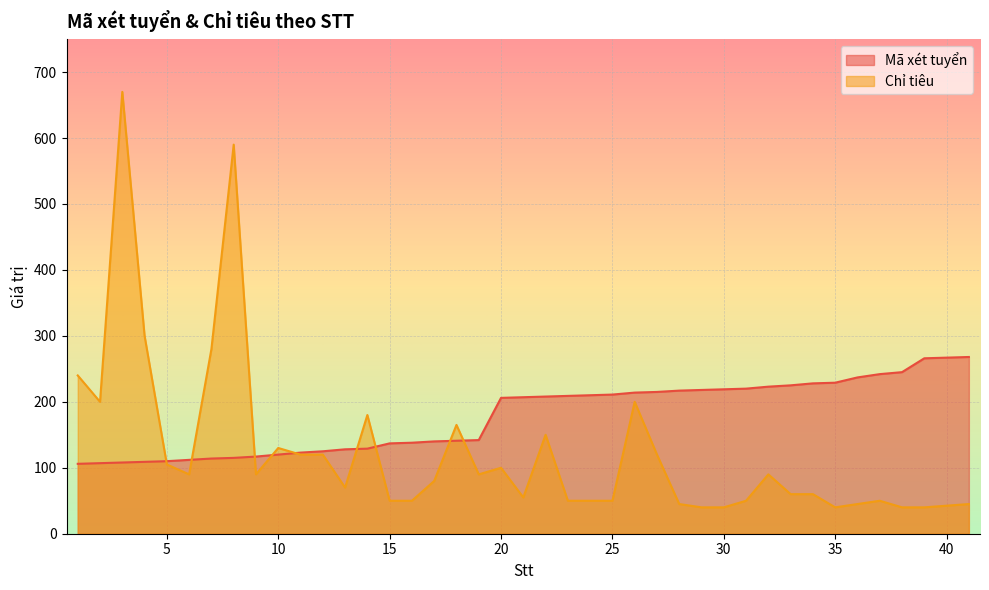

Count the number of categories in the chart.

40